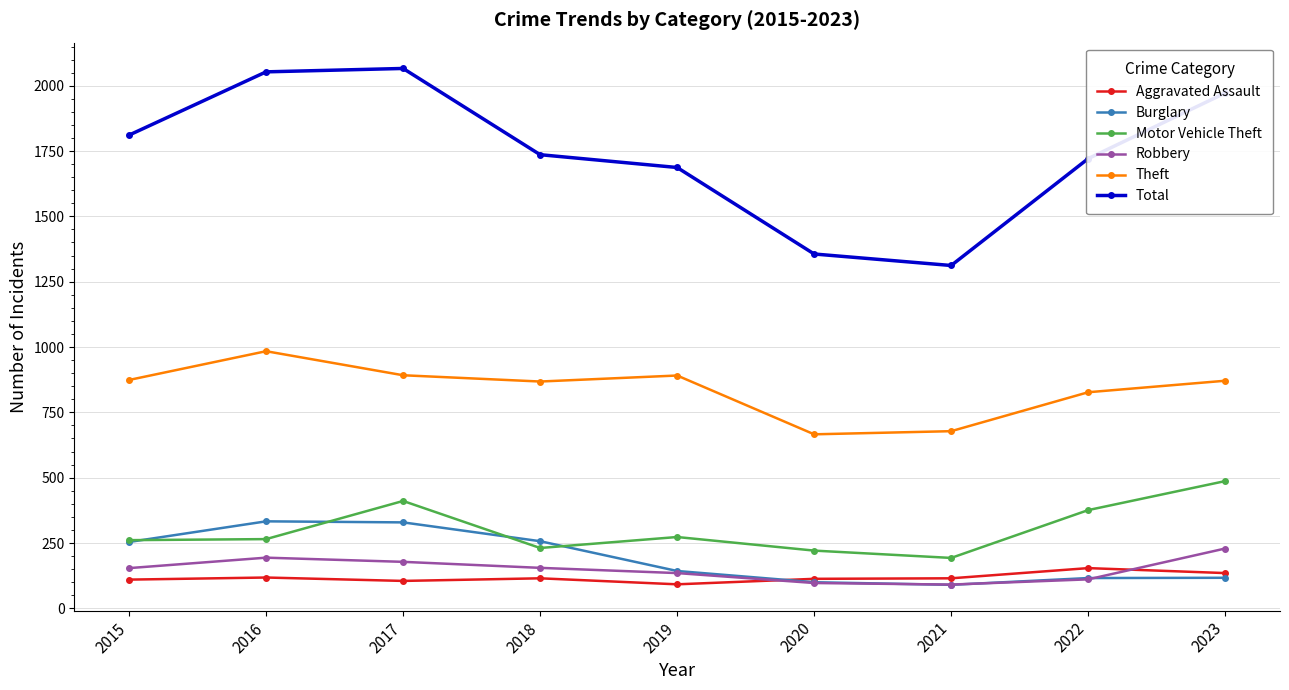

What is the lowest value of the Burglary series?

90